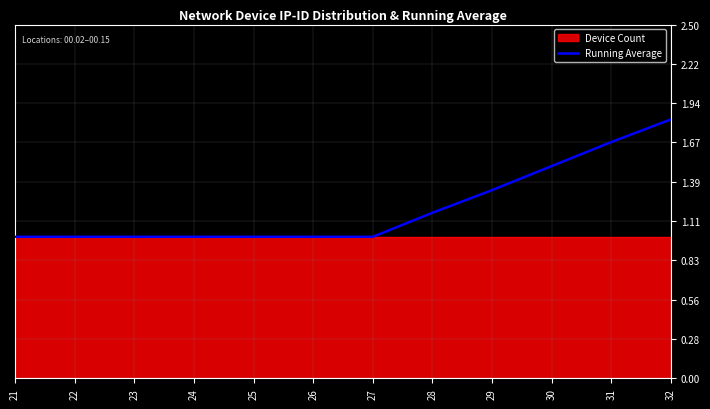

What is the sum of the values at 32 and 29?

3.2